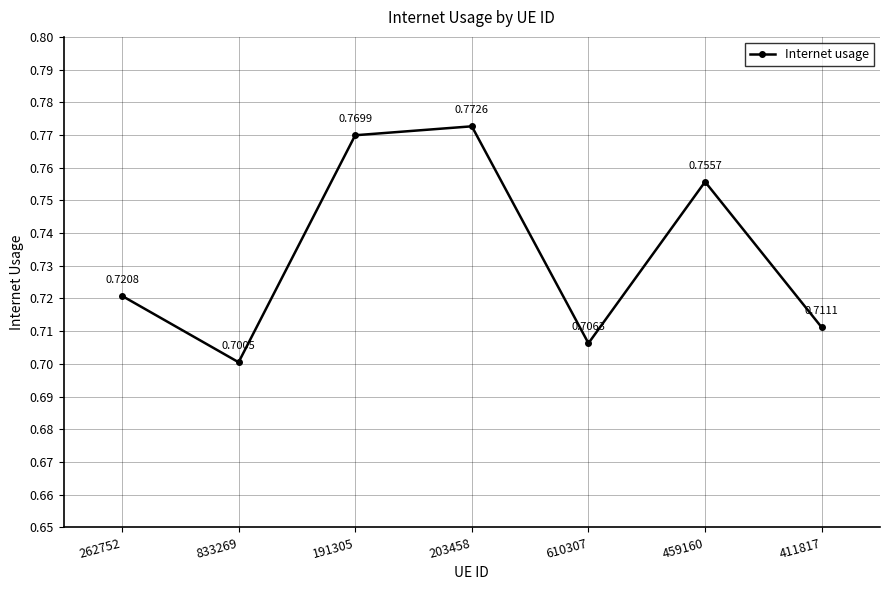

Count the number of categories in the chart.

7